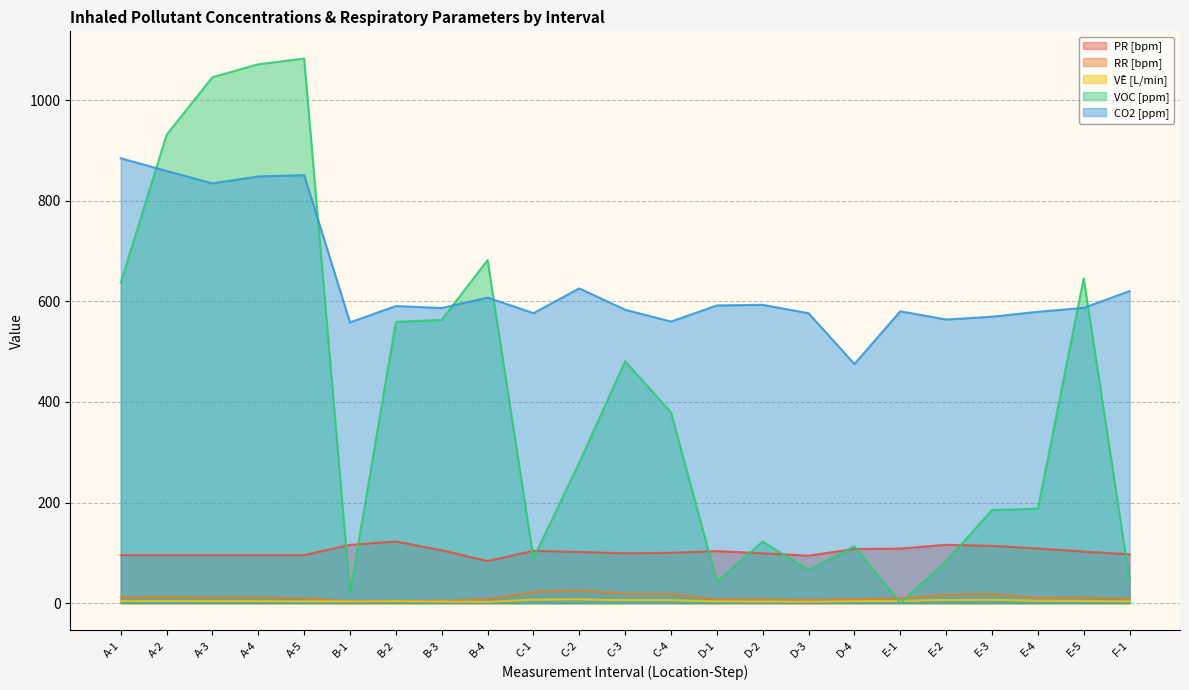

Between C-4 and D-4, which series saw the biggest shift?

VOC [ppm]